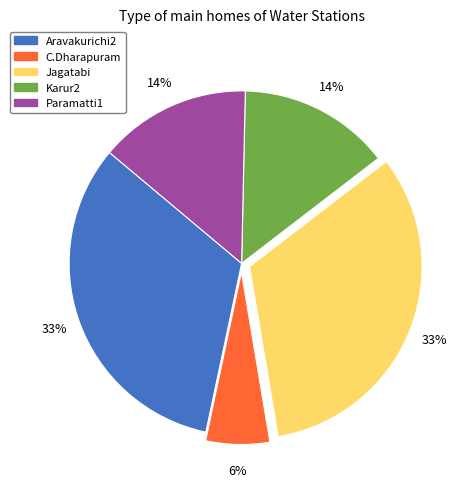

Is the sum of Jagatabi and Aravakurichi2 greater than half?

Yes